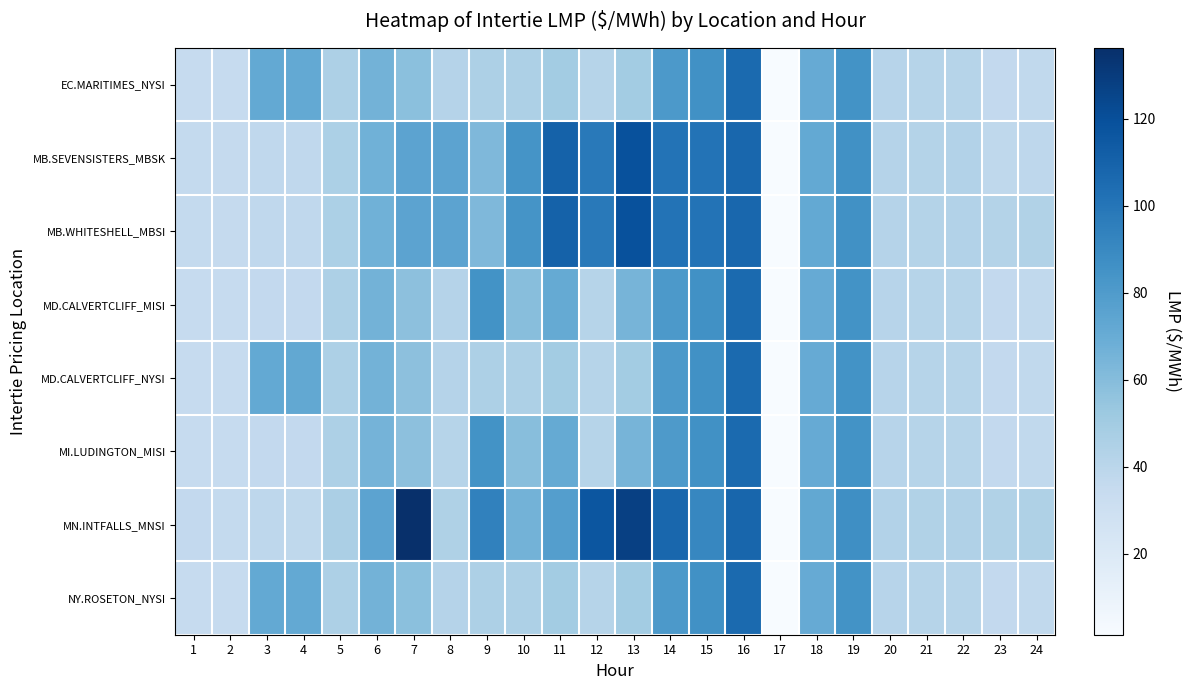

Reading left to right, what are all the values shown in this chart?

EC.MARITIMES_NYSI: 1=34.9	2=35.0	3=71.7	4=72.0	5=45.5	6=66.2	7=57.9	8=42.3	9=45.2	10=45.2	11=49.5	12=41.7	13=49.6	14=81.3	15=85.9	16=106.0	17=1.9	18=71.0	19=84.7	20=41.2	21=41.6	22=41.6	23=36.5	24=37.0
MB.SEVENSISTERS_MBSK: 1=35.7	2=35.4	3=37.6	4=37.3	5=46.0	6=67.1	7=75.0	8=75.0	9=62.3	10=84.2	11=110.1	12=98.4	13=119.5	14=101.5	15=101.1	16=107.7	17=1.6	18=71.7	19=86.1	20=42.5	21=43.1	22=43.3	23=38.1	24=38.8
MB.WHITESHELL_MBSI: 1=35.7	2=35.4	3=37.6	4=37.3	5=46.0	6=67.1	7=75.0	8=75.0	9=62.3	10=84.2	11=110.1	12=98.4	13=119.5	14=101.5	15=101.1	16=107.7	17=1.6	18=71.7	19=86.2	20=42.5	21=43.1	22=43.3	23=42.9	24=43.7
MD.CALVERTCLIFF_MISI: 1=34.9	2=34.9	3=36.6	4=36.4	5=45.4	6=65.9	7=57.7	8=42.1	9=85.1	10=59.0	11=71.1	12=41.7	13=65.0	14=81.2	15=86.0	16=106.0	17=1.7	18=70.9	19=84.8	20=41.3	21=41.6	22=41.6	23=36.5	24=37.1
MD.CALVERTCLIFF_NYSI: 1=34.9	2=34.9	3=71.8	4=72.1	5=45.4	6=65.9	7=57.7	8=42.1	9=45.2	10=45.2	11=49.5	12=41.7	13=49.6	14=81.2	15=86.0	16=106.0	17=1.7	18=70.9	19=84.8	20=41.3	21=41.6	22=41.6	23=36.5	24=37.1
MI.LUDINGTON_MISI: 1=34.7	2=34.8	3=36.6	4=36.4	5=45.2	6=65.5	7=57.3	8=41.8	9=85.0	10=58.9	11=71.0	12=41.6	13=65.0	14=81.0	15=86.0	16=106.0	17=1.5	18=70.8	19=85.0	20=41.4	21=41.5	22=41.5	23=36.5	24=37.1
MN.INTFALLS_MNSI: 1=36.4	2=35.8	3=38.4	4=38.2	5=46.6	6=75.0	7=136.3	8=44.9	9=94.0	10=66.1	11=78.1	12=116.5	13=127.8	14=107.6	15=91.2	16=108.1	17=1.4	18=72.3	19=87.1	20=43.3	21=43.9	22=44.4	23=44.1	24=44.8
NY.ROSETON_NYSI: 1=34.9	2=35.0	3=71.7	4=72.0	5=45.5	6=66.2	7=57.9	8=42.3	9=45.2	10=45.2	11=49.5	12=41.7	13=49.6	14=81.3	15=85.9	16=106.0	17=1.9	18=71.0	19=84.7	20=41.2	21=41.6	22=41.6	23=36.5	24=37.0